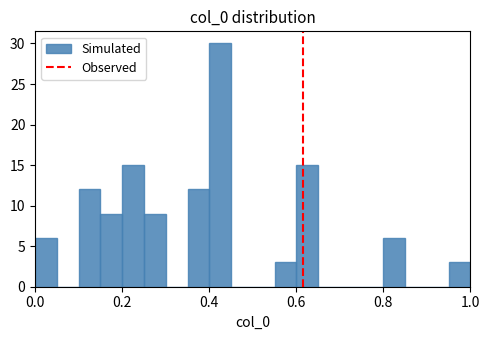

Read against the x-axis, roughly where is the centre of the tallest bar?

0.42